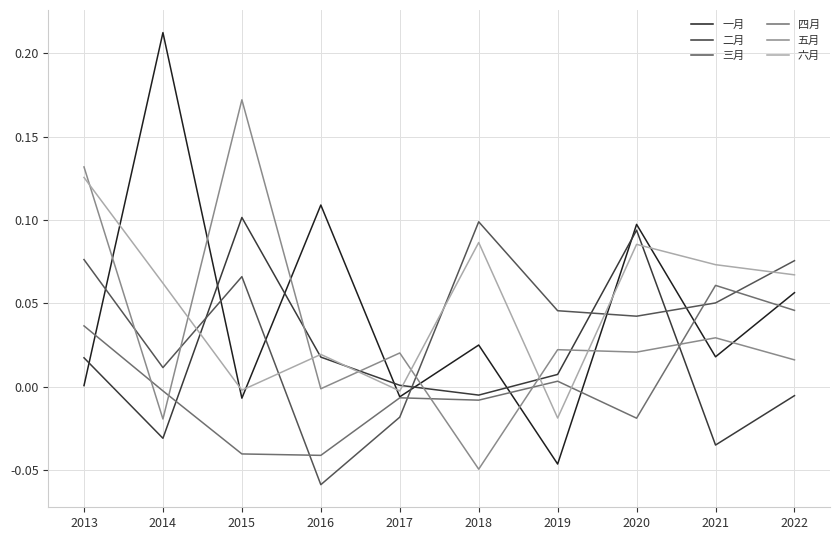

Which series ends up on top after the final intersection of 三月 and 四月?

三月